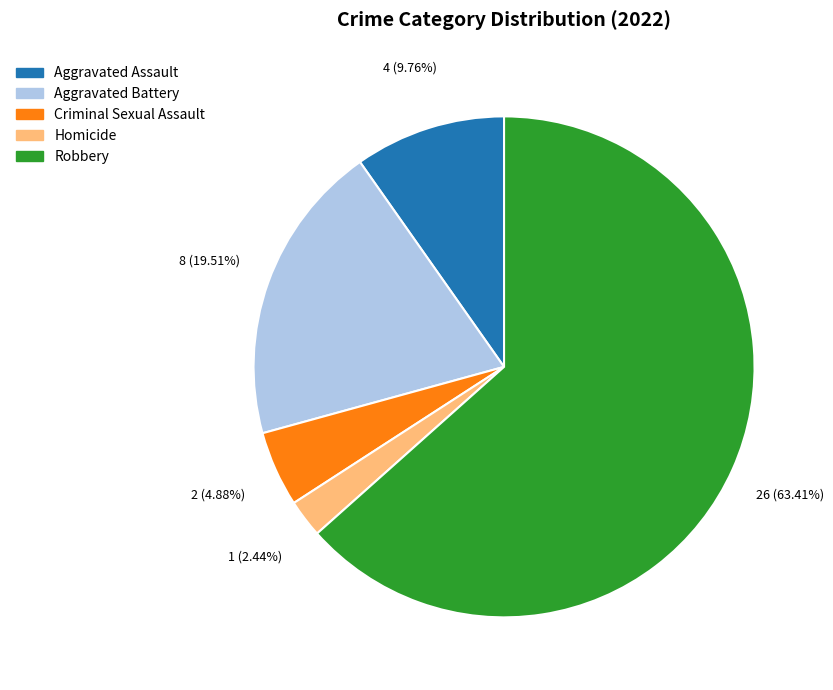

How many segments does this pie chart have?

5